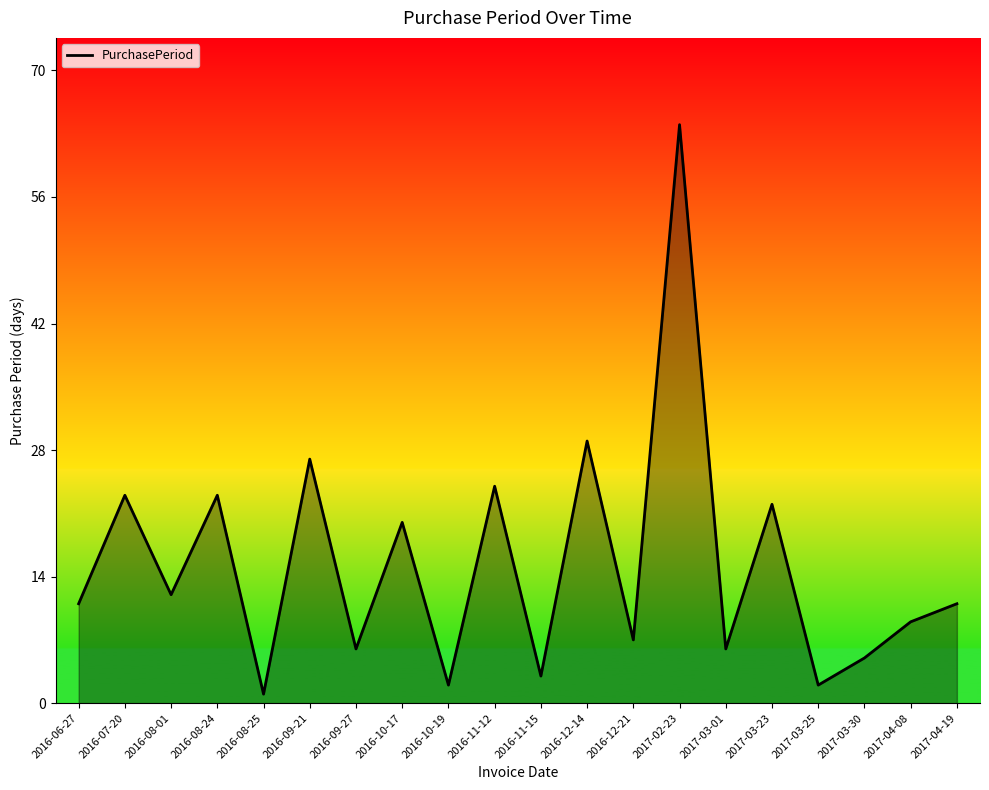

The chart shows a value of 10 at 2016-09-27. True or false?

False